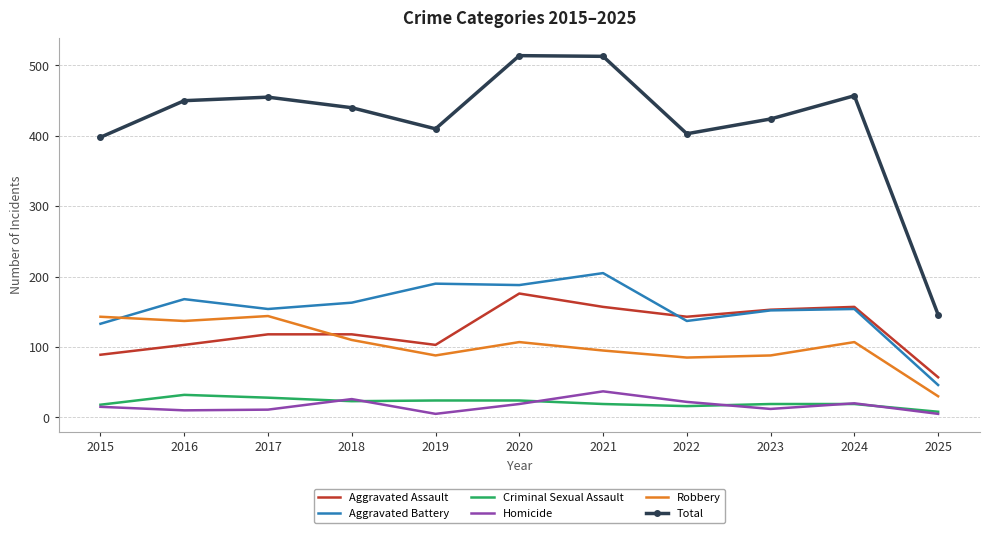

True or false: Criminal Sexual Assault and Homicide intersect in this chart.

True